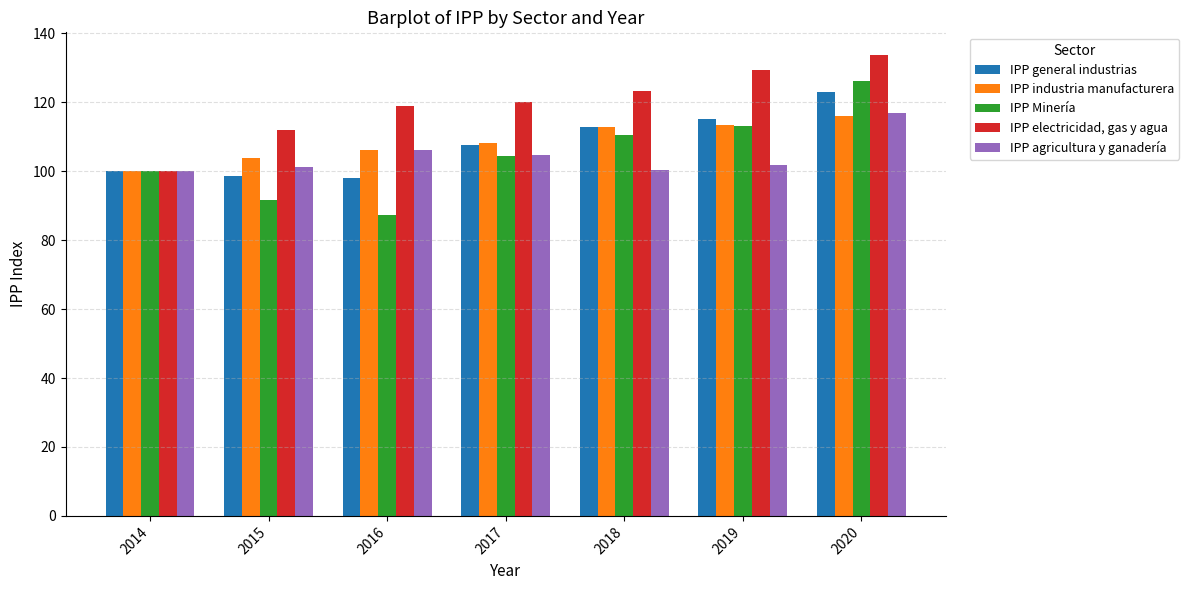

Is the value of IPP industria manufacturera at 2016 greater than the value of IPP electricidad, gas y agua at 2017?

No